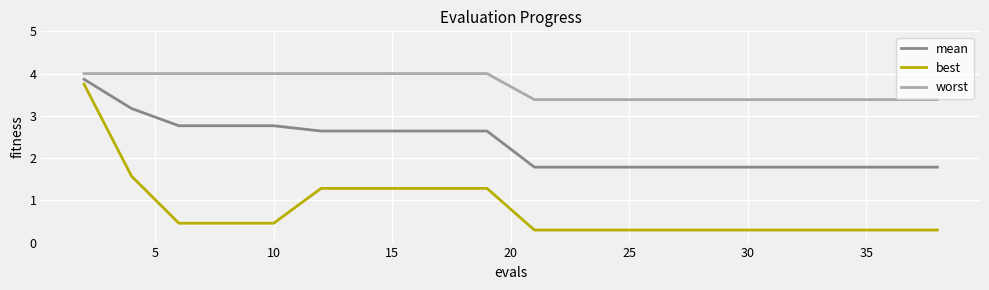

Which series has the largest total across all categories?

worst